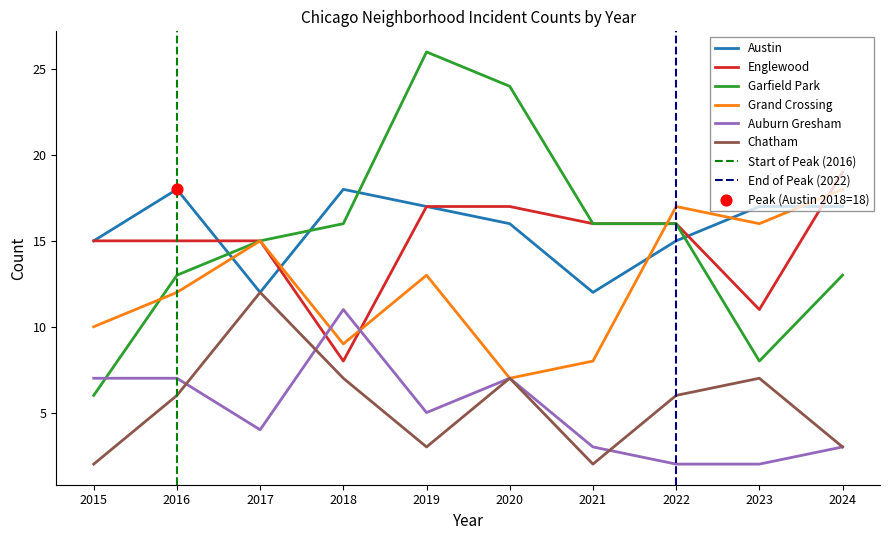

Is the value of Englewood at 2015 greater than the value of Chatham at 2018?

Yes